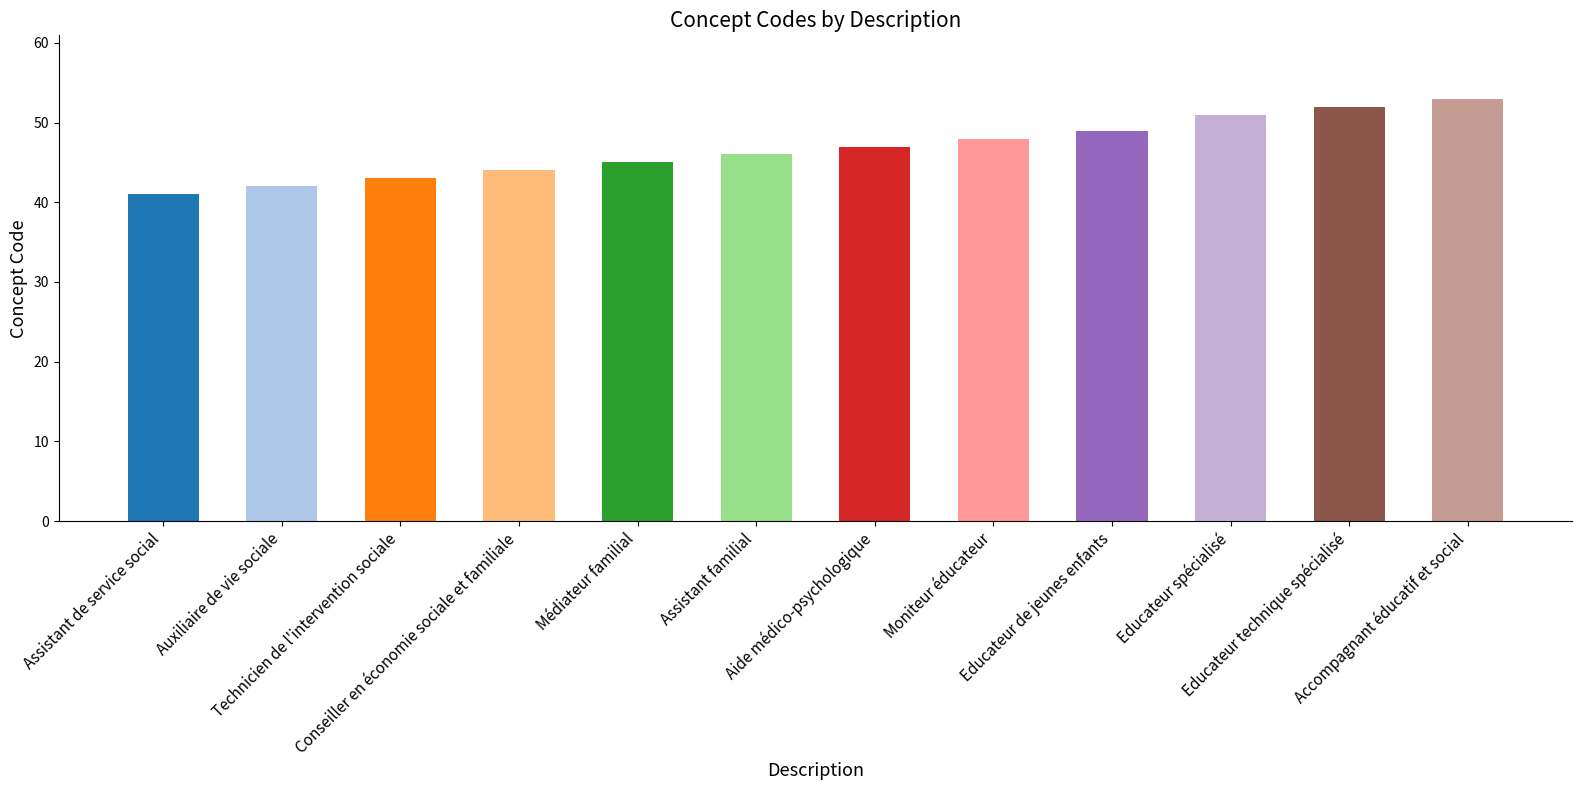

What is the label of the 12th bar from the right?

Assistant de service social